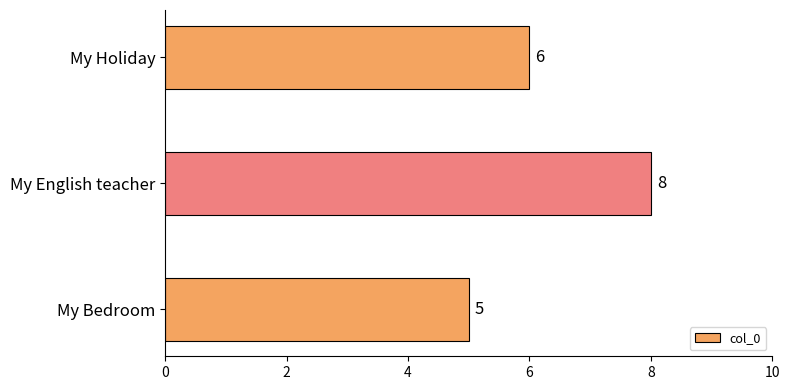

Are the bars horizontal?

Yes